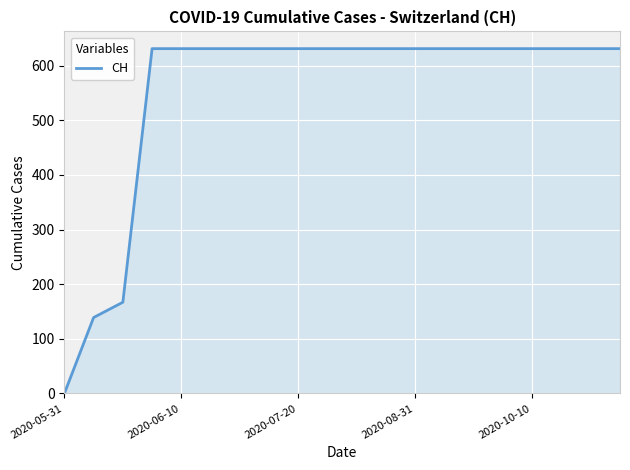

Does the chart have visible grid lines?

Yes